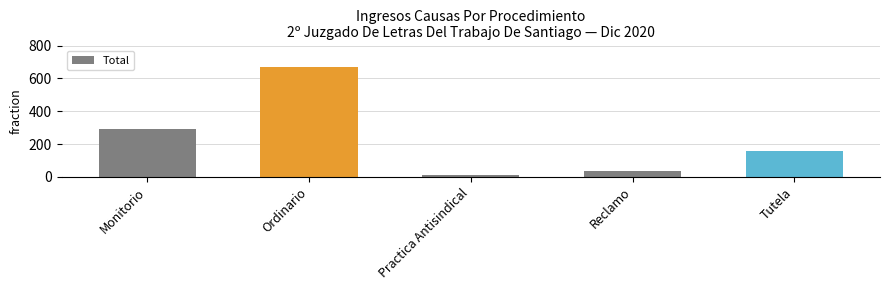

Which category has the highest value across all series?

Ordinario